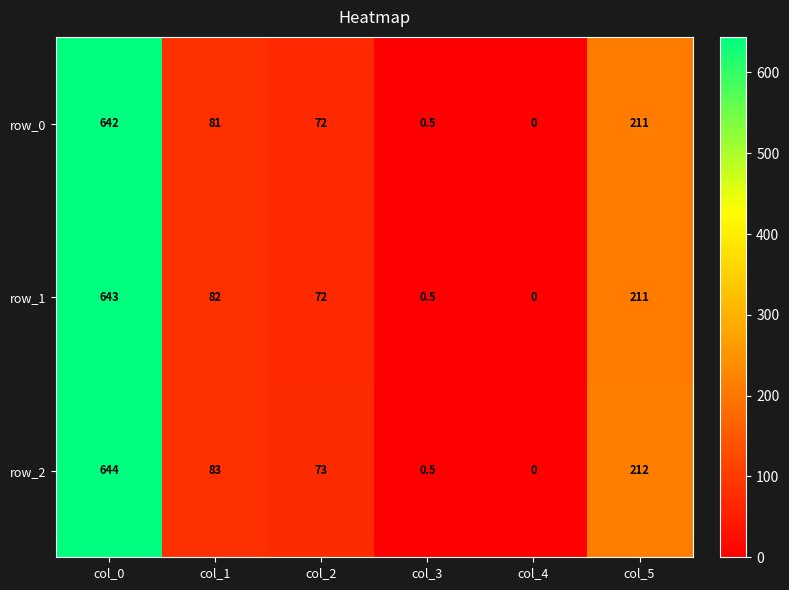

Reading left to right, what are all the values shown in this chart?

row_0: col_0=642.0	col_1=81.0	col_2=72.0	col_3=0.5	col_4=0.0	col_5=211.0
row_1: col_0=643.0	col_1=82.0	col_2=72.0	col_3=0.5	col_4=0.0	col_5=211.0
row_2: col_0=644.0	col_1=83.0	col_2=73.0	col_3=0.5	col_4=0.0	col_5=212.0